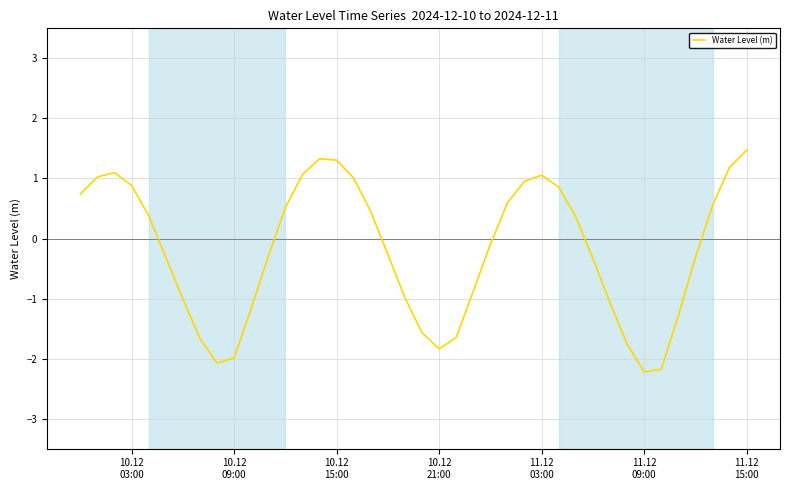

What is the maximum value shown in the chart?

1.5